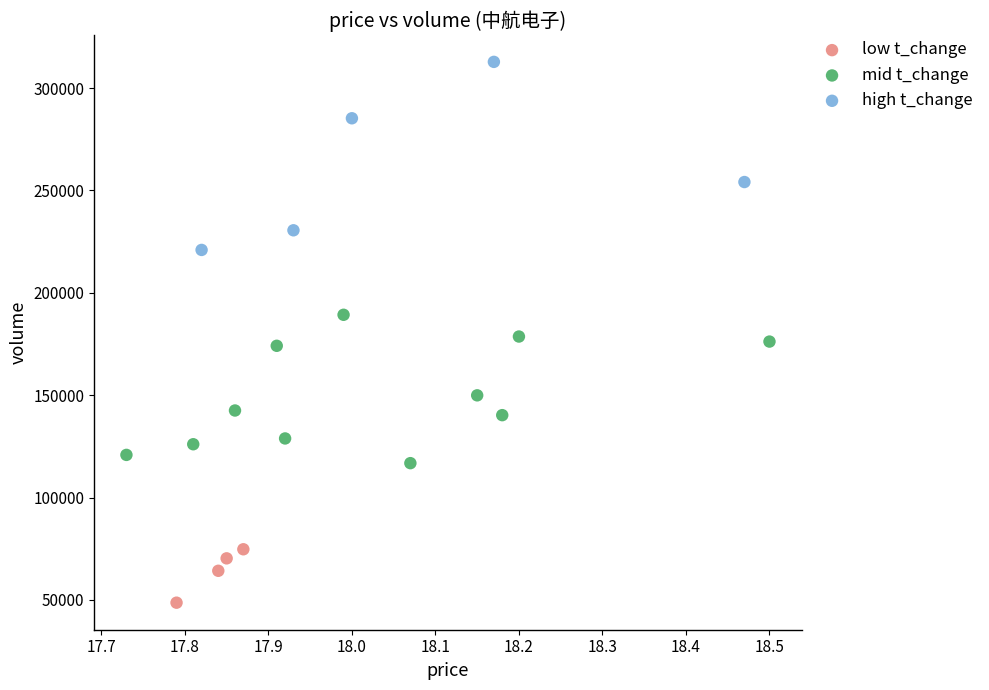

Which series reaches the maximum Y coordinate?

high t_change